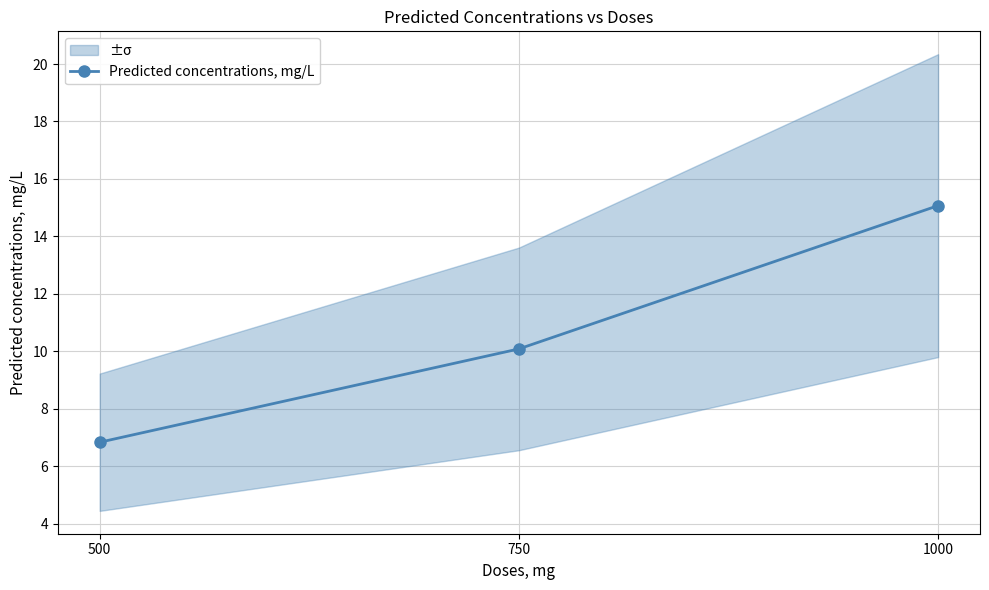

Is it true that the value at 500 is 9.0?

False